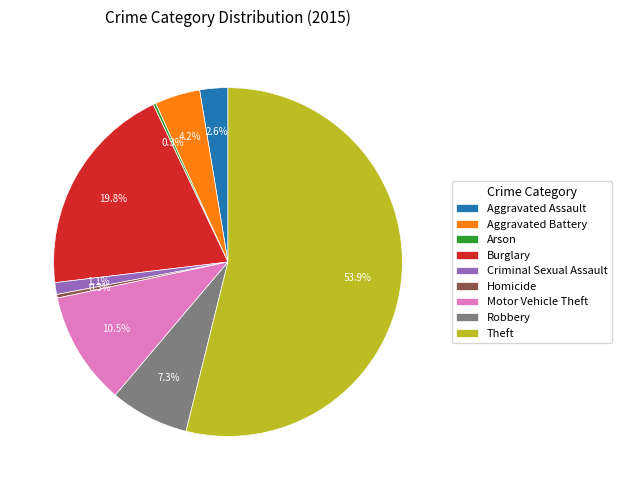

Is it true that Criminal Sexual Assault is 11% of the pie?

False